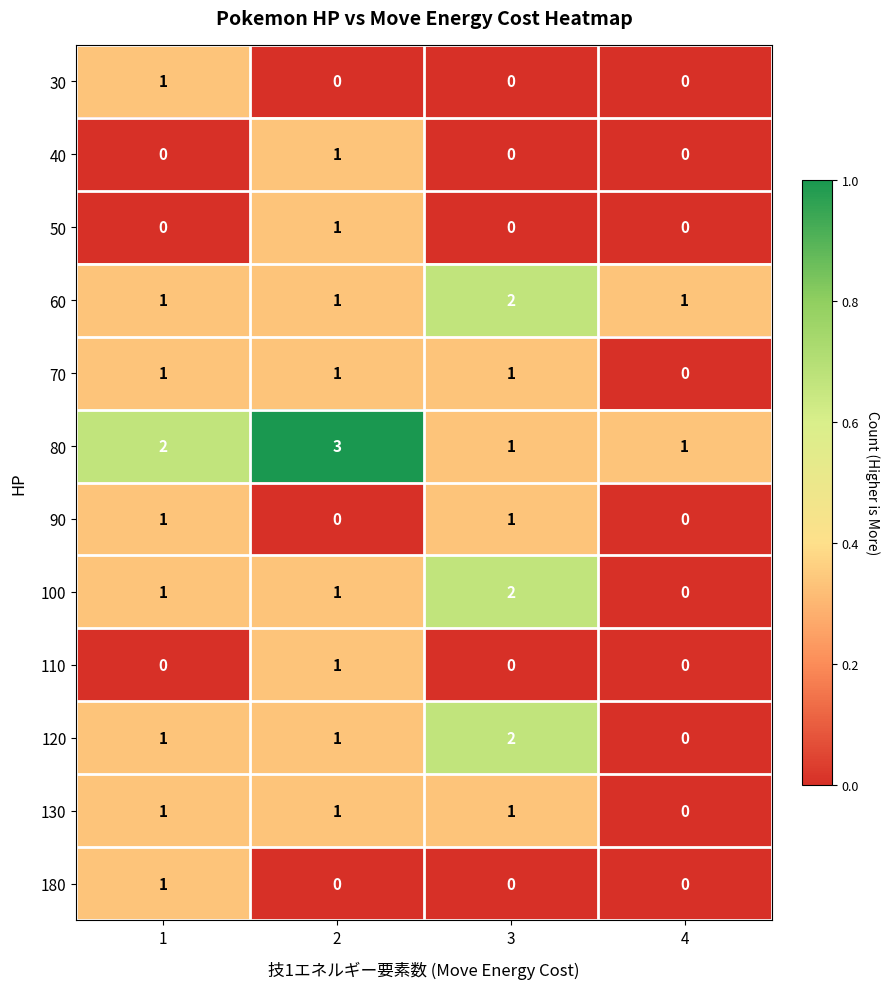

How many 60 values are between 1 and 2?

4